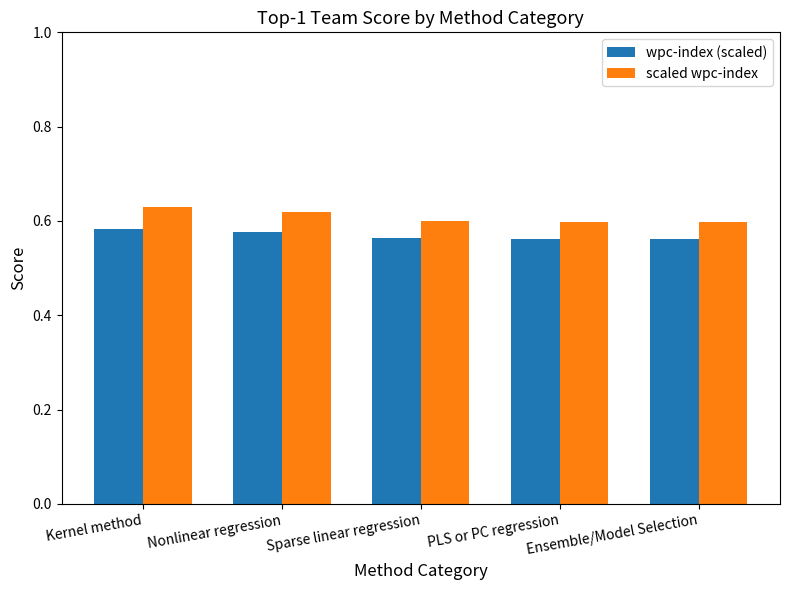

Is it true that scaled wpc-index equals 1.0 at Kernel method?

False